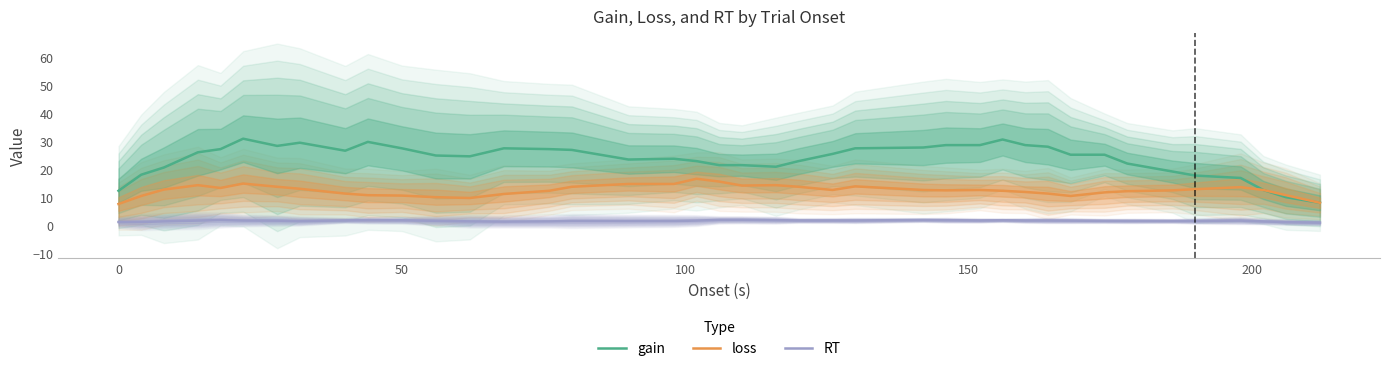

What is the highest value of the gain series?

30.9